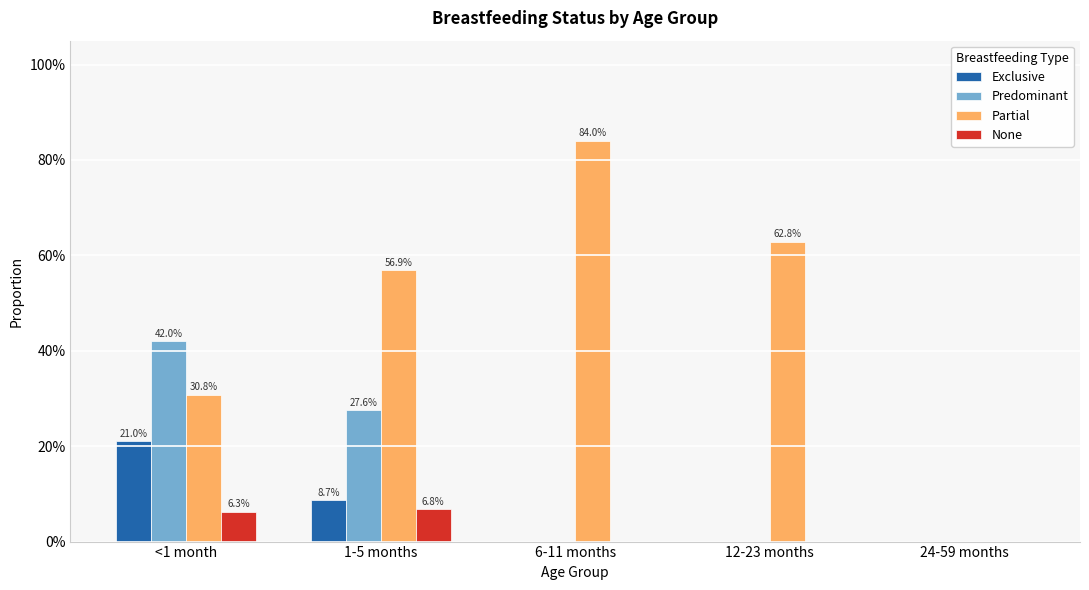

What are all the series names shown in the legend?

Exclusive, Predominant, Partial, None